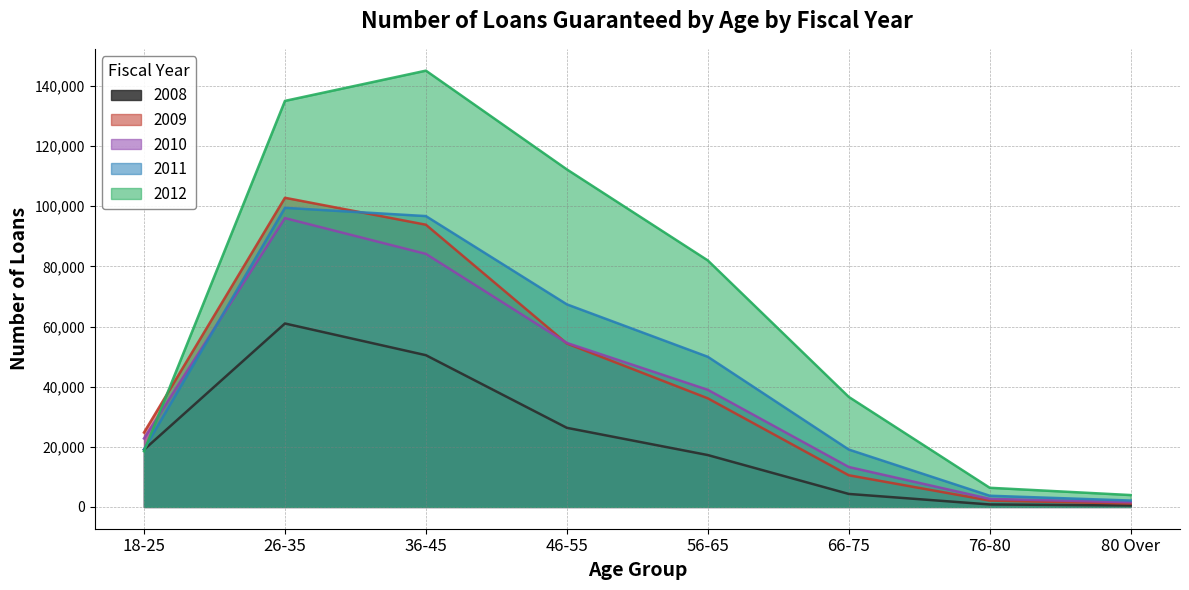

What is the minimum value for 2011?

2119